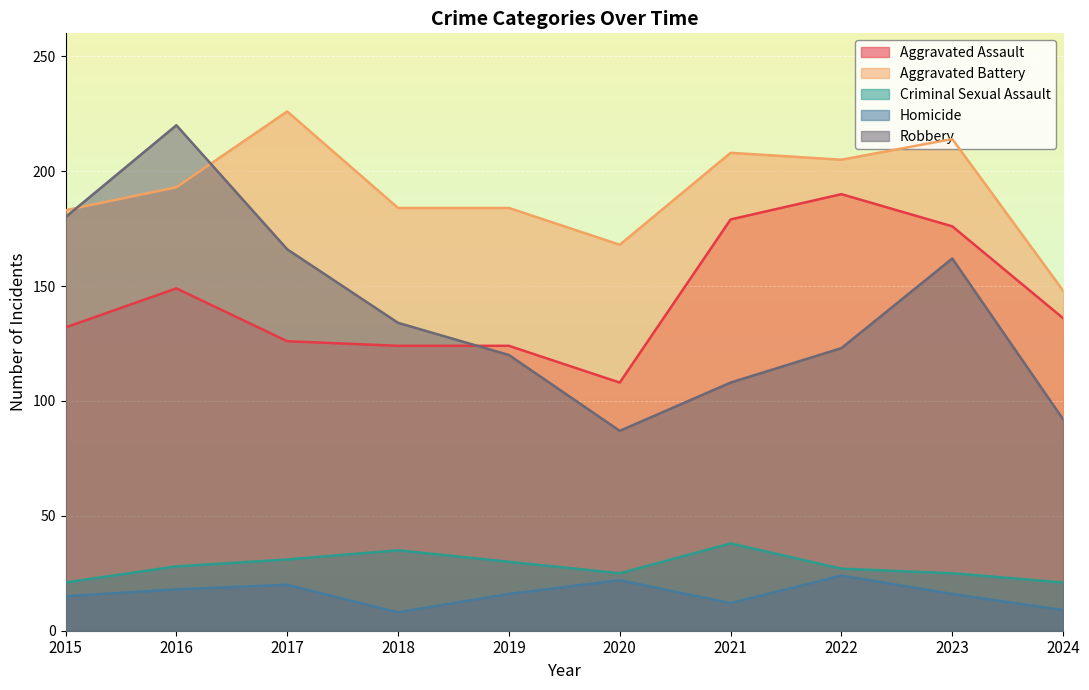

What is the average value of the Aggravated Battery series?

191